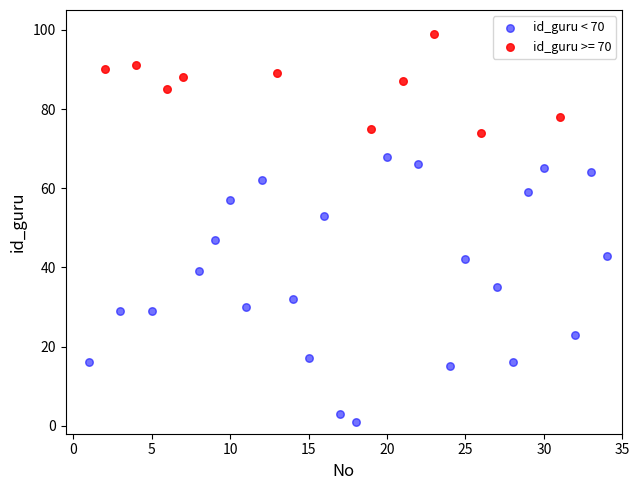

Which series has the largest Y range (max minus min)?

id_guru < 70